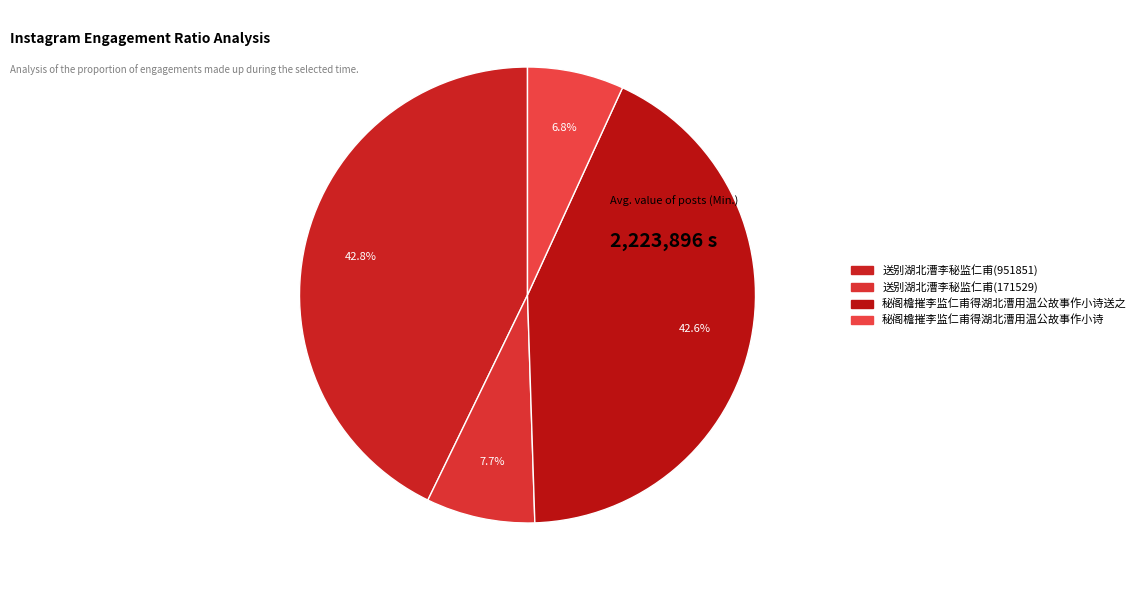

Which category has the biggest portion of the pie?

送别湖北漕李秘监仁甫(951851)